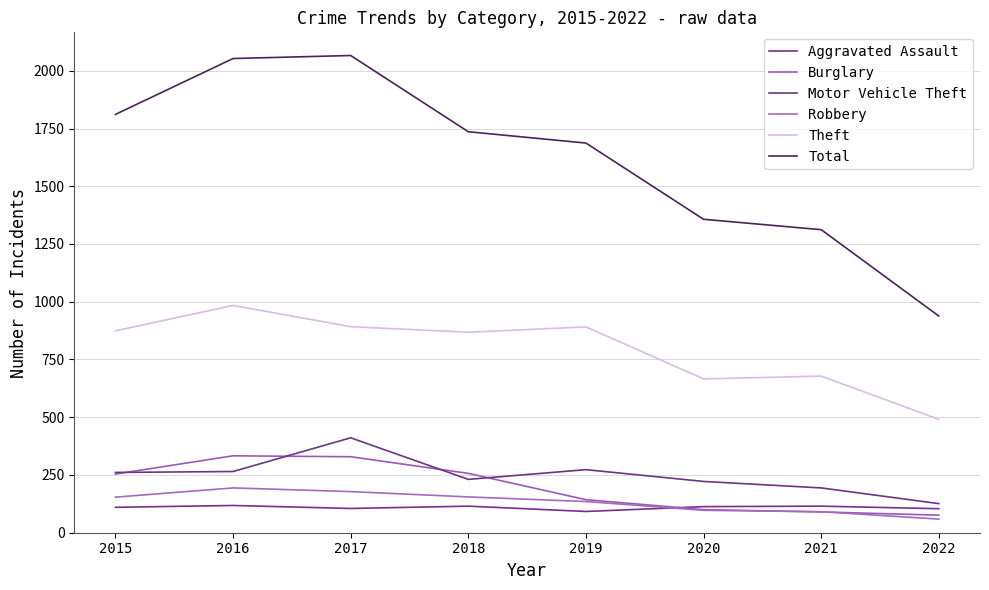

What is the difference between the Burglary values at 2019 and 2020?

43